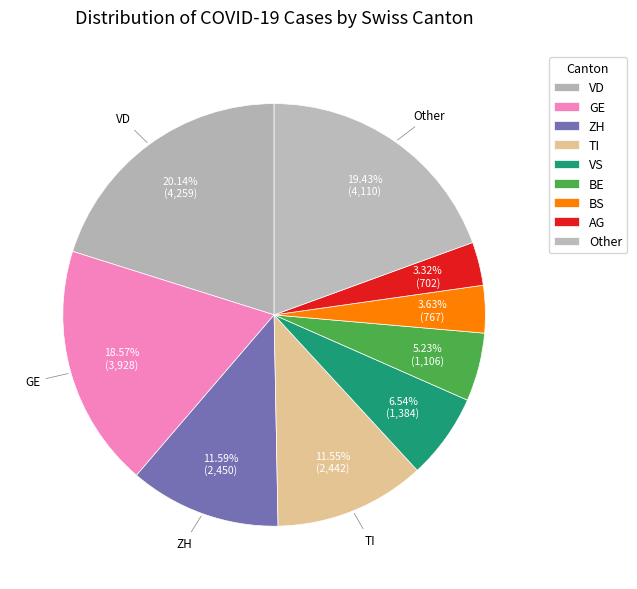

How many segments does this pie chart have?

9